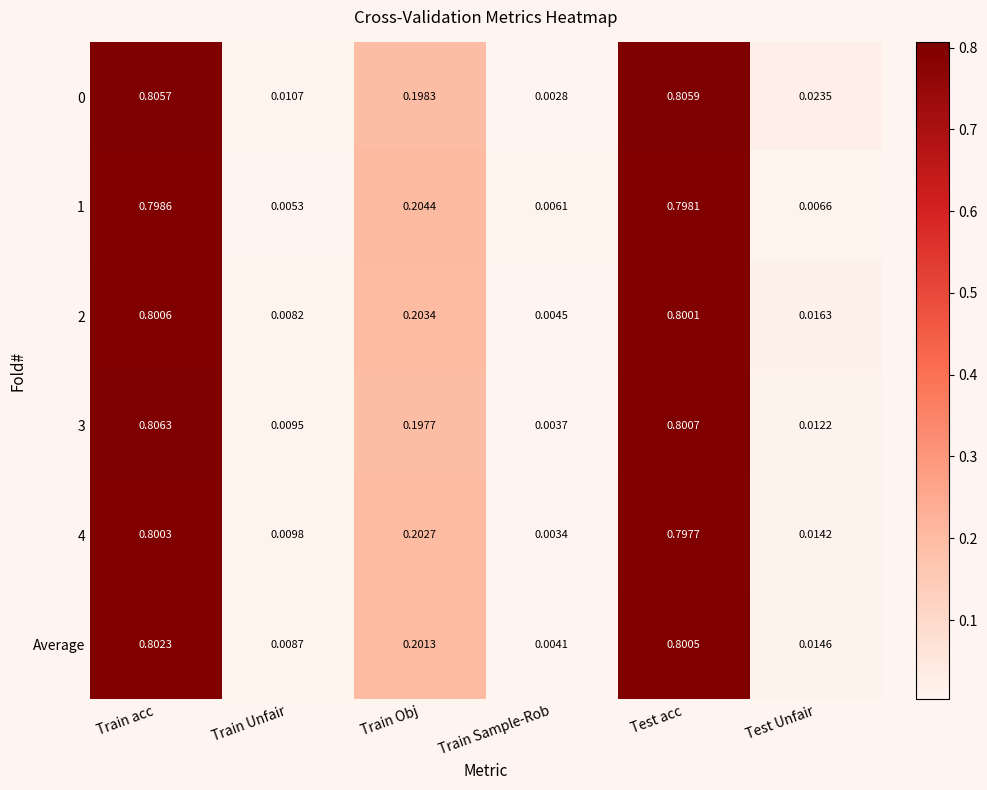

Where is Average nearest to the value 0?

Train Sample-Rob